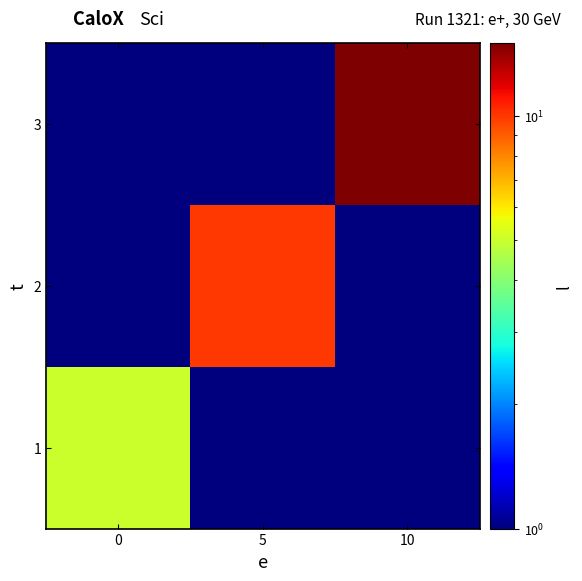

Rank the series at 10 from highest to lowest value.

3, 1, 2